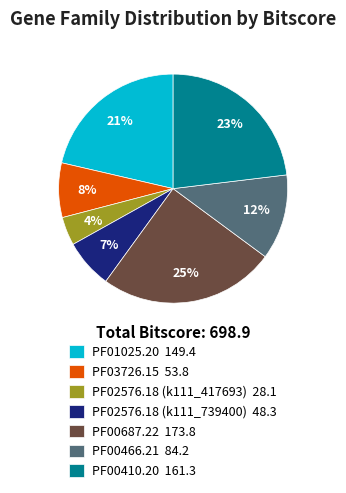

The PF03726.15 slice represents 17% of the pie. True or false?

False